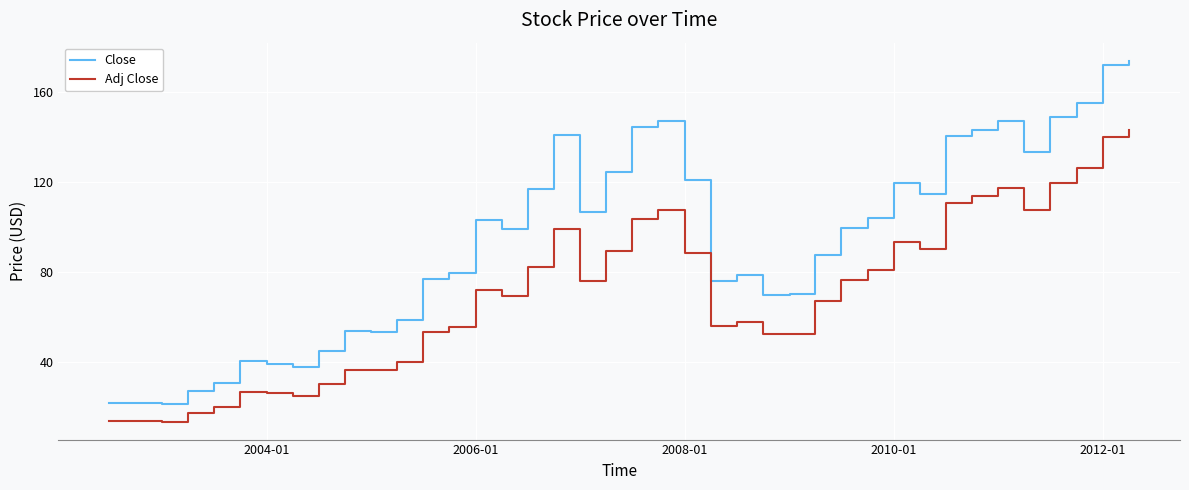

Which series has the largest total across all categories?

Close